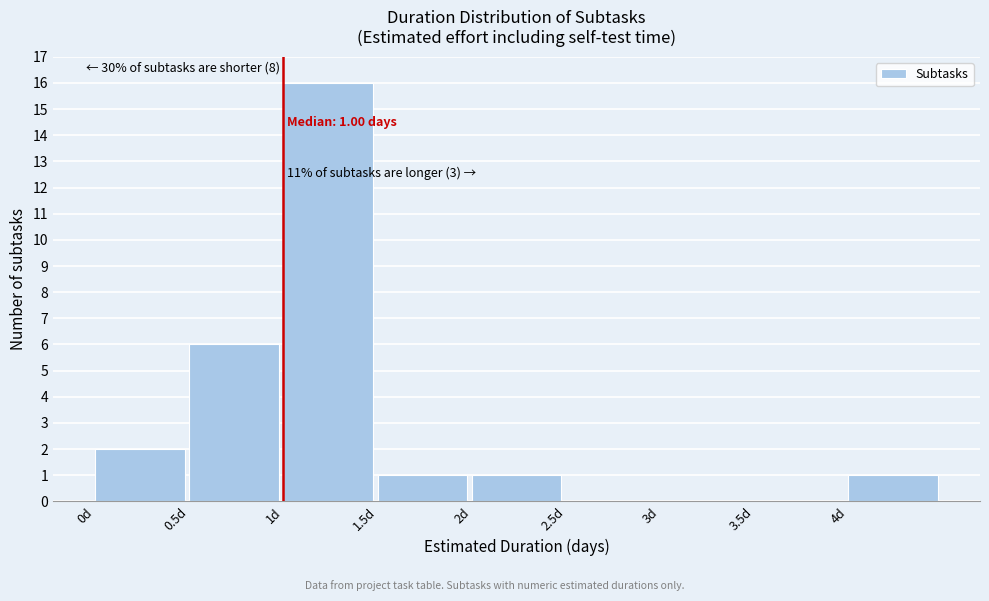

Over which range of the x-axis is the bar tallest?

1.0 to 1.5